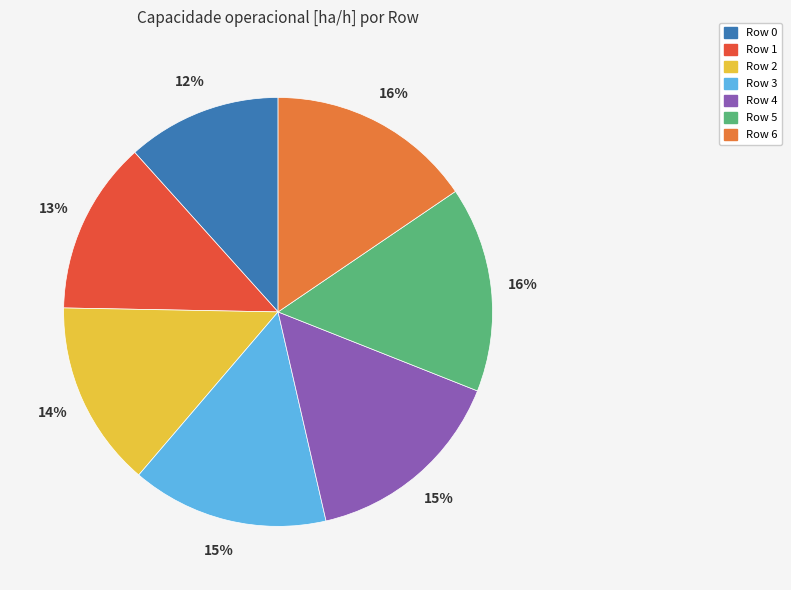

Is the sum of Row 1 and Row 6 greater than half?

No